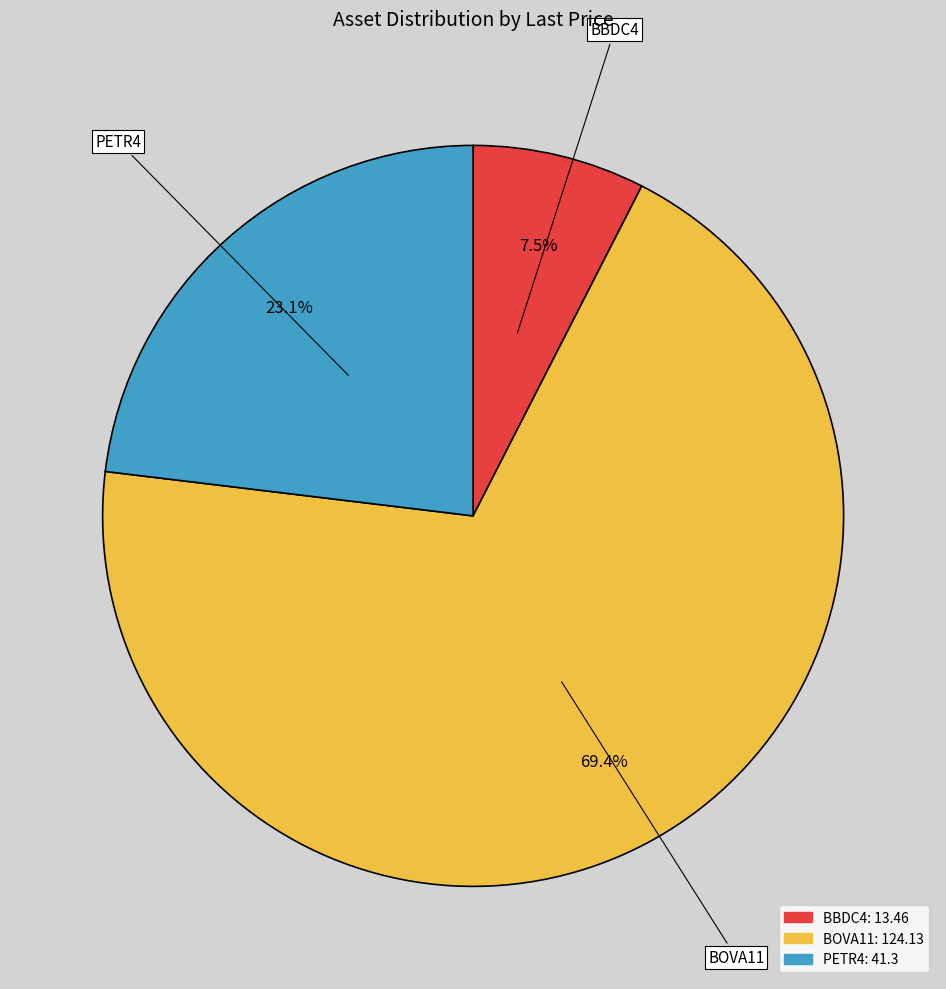

What is the smallest slice in the pie chart?

BBDC4